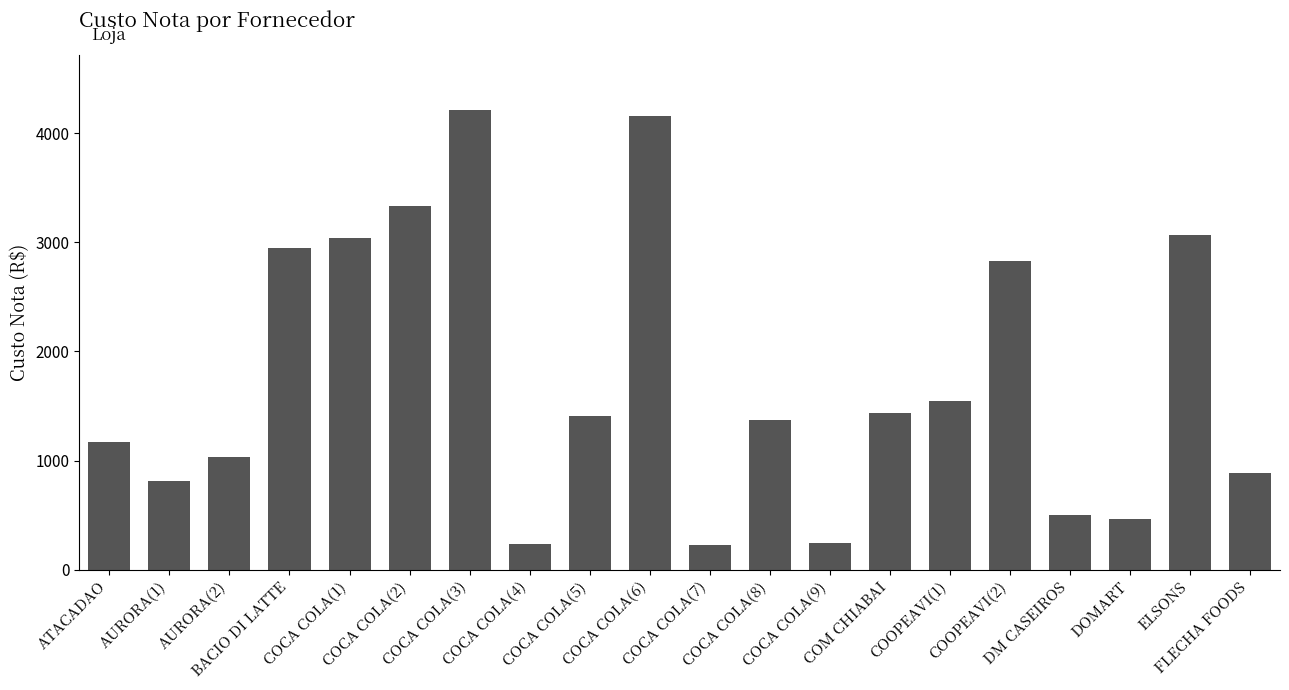

What is the smallest value displayed?

229.4